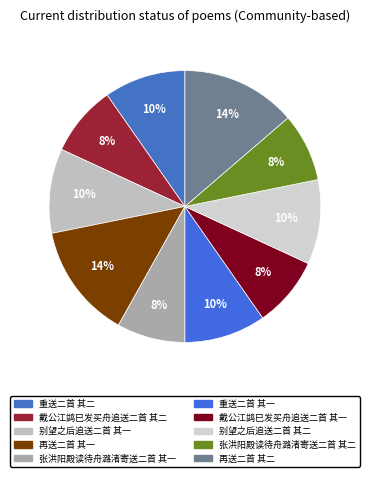

How many segments does this pie chart have?

10